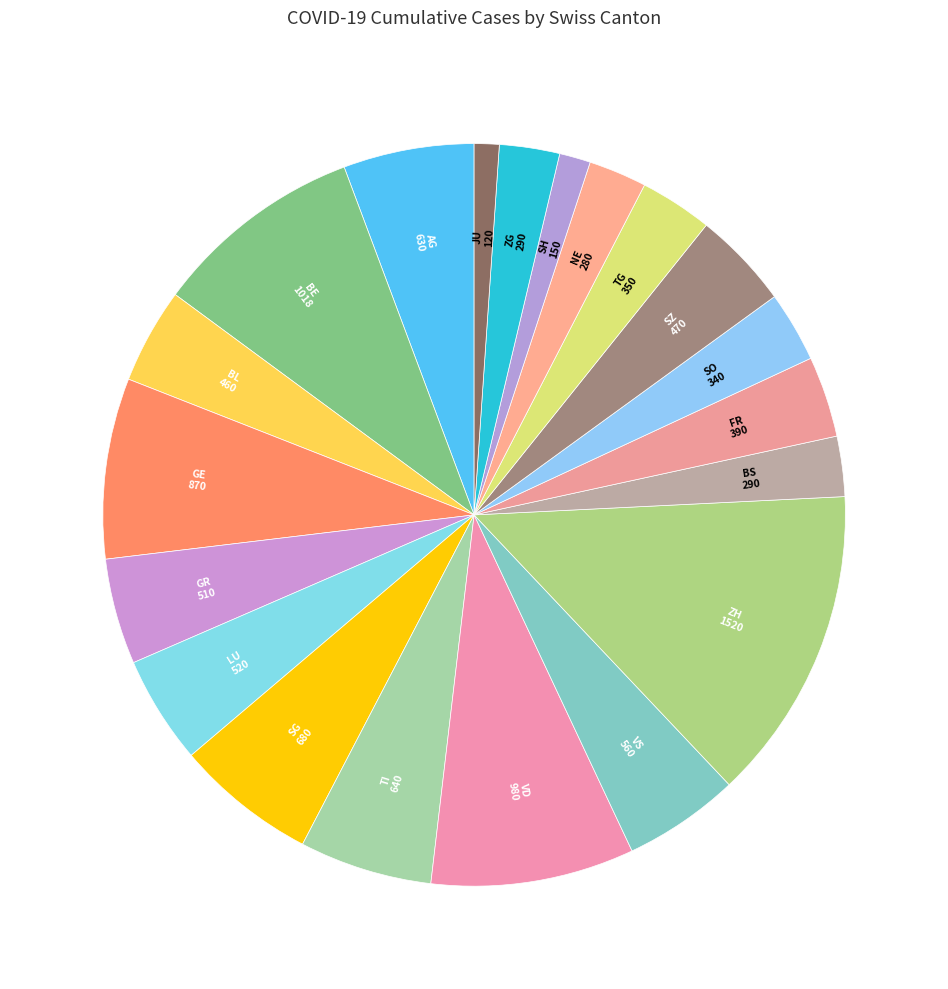

Which slice is the smallest?

JU